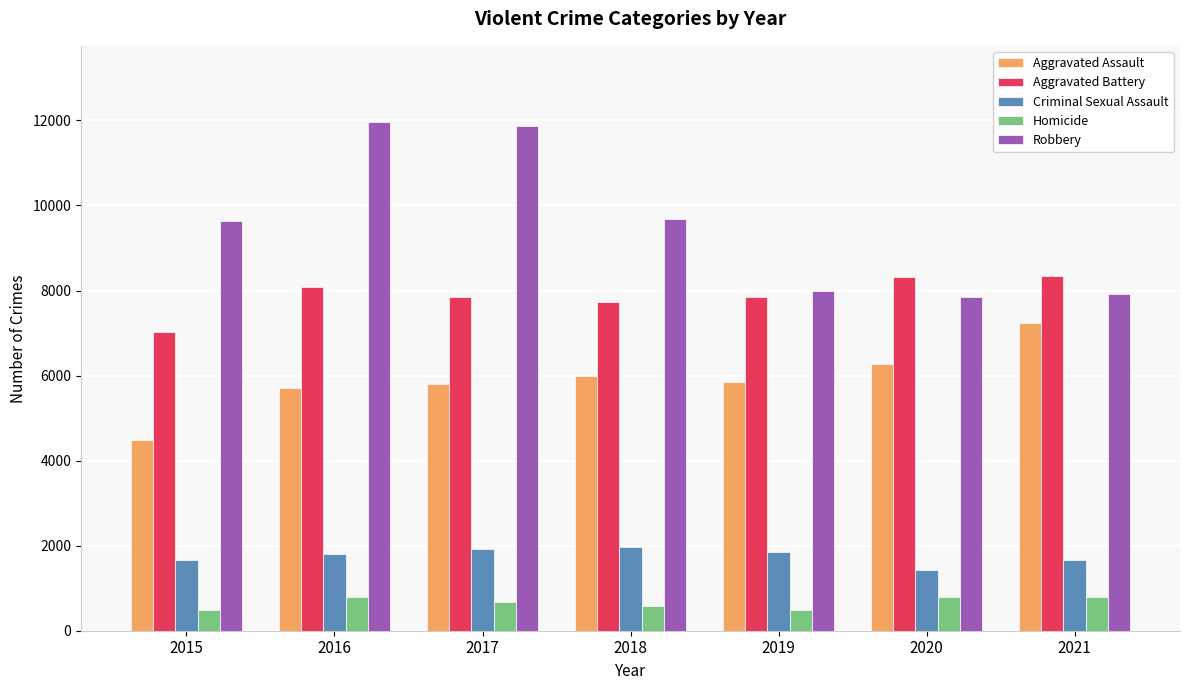

The value of Robbery at 2017 is 18378. True or false?

False